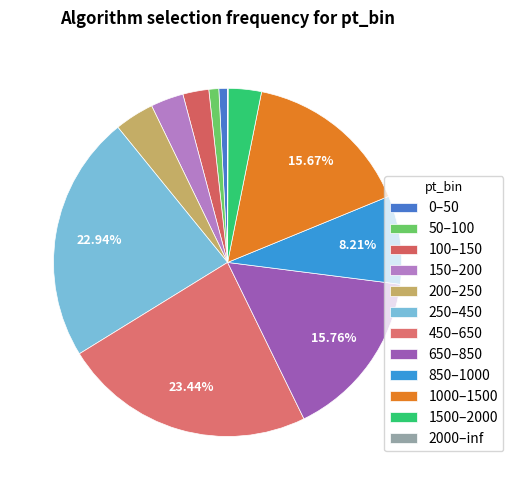

Combined, what portion of the pie is 150–200 and 200–250?

6.7%